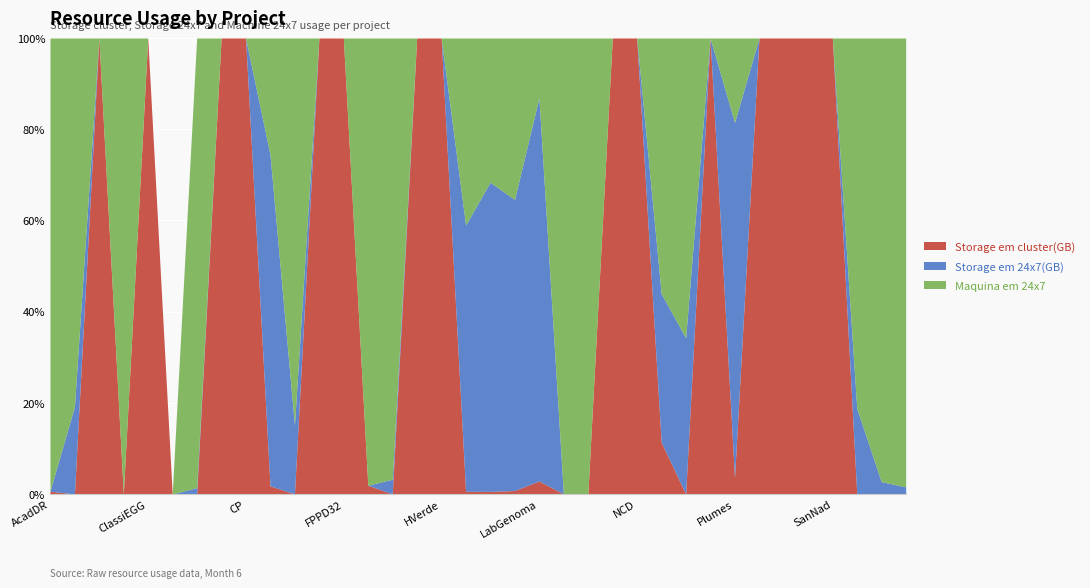

In Maquina em 24x7, how many points are higher than both neighbors (excluding endpoints)?

9